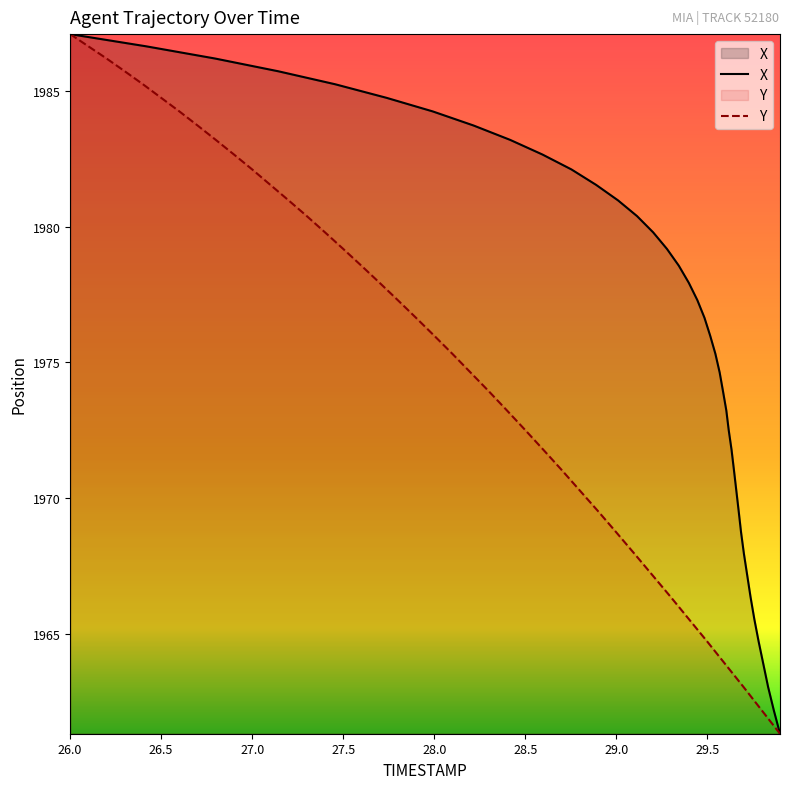

Is it true that Y equals 3510.4 at 27.5?

False